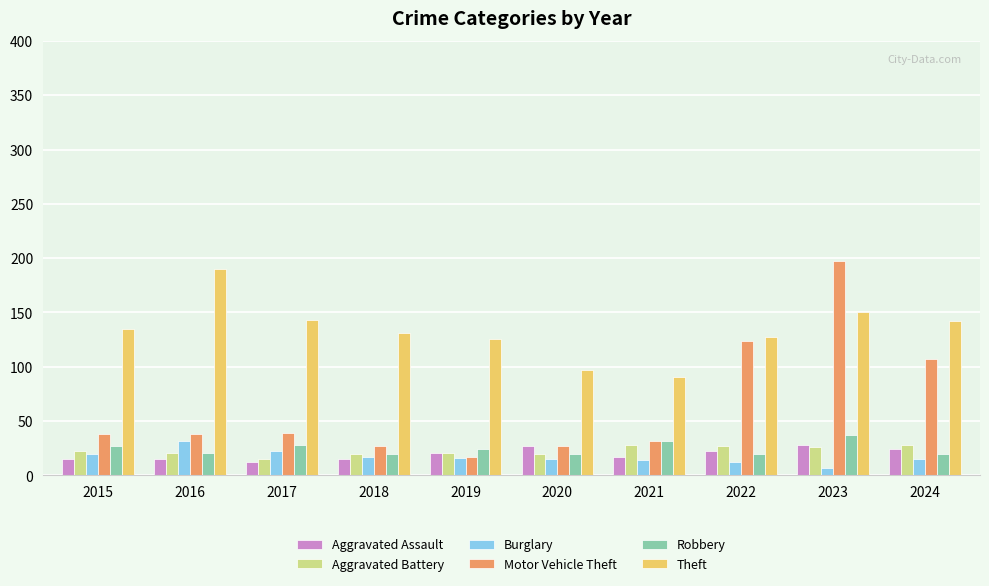

Are the bars grouped side by side (vs. stacked)?

Yes